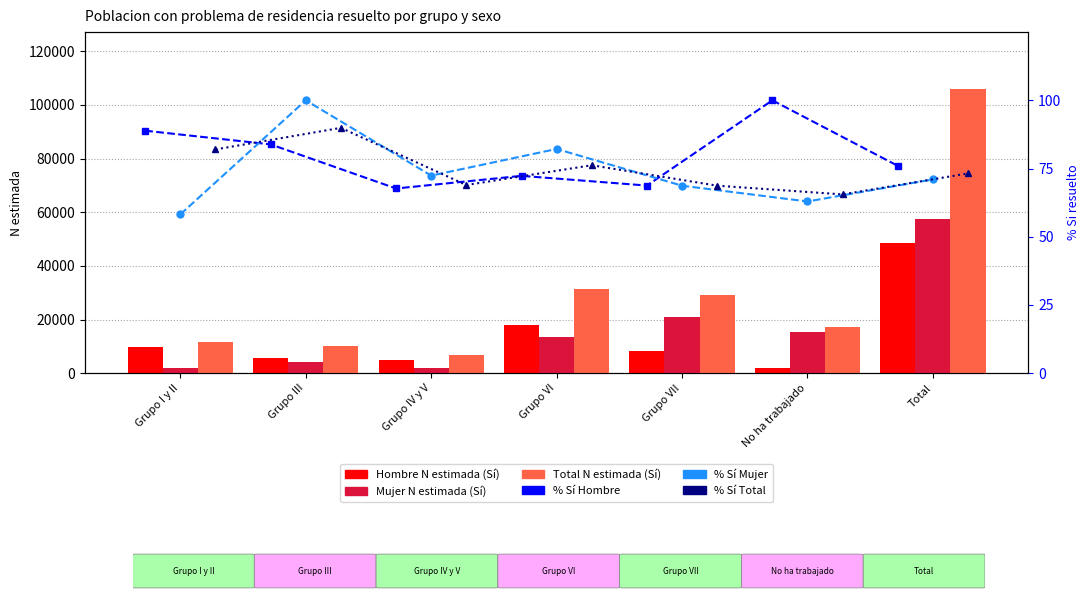

Is it true that % Sí Hombre equals 24.6 at Grupo IV y V?

False